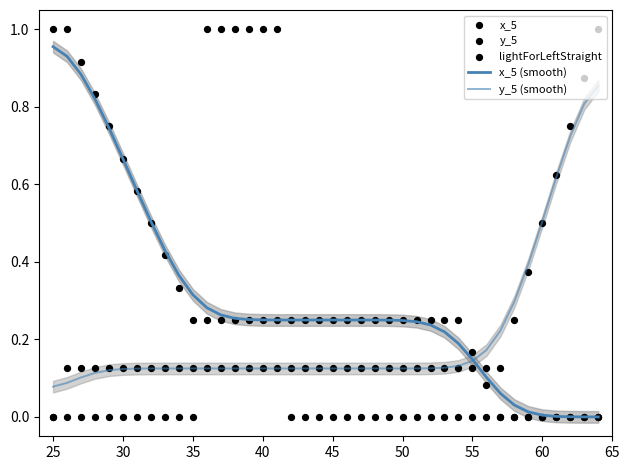

At how many categories does at least one series exceed 0?

40